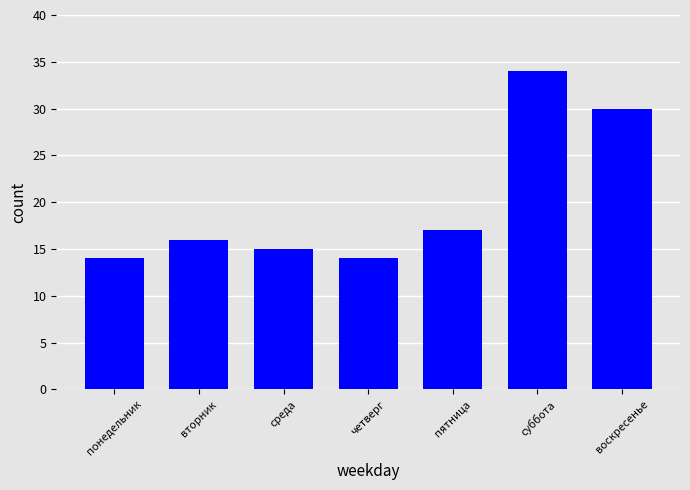

What value does the data have at четверг?

14